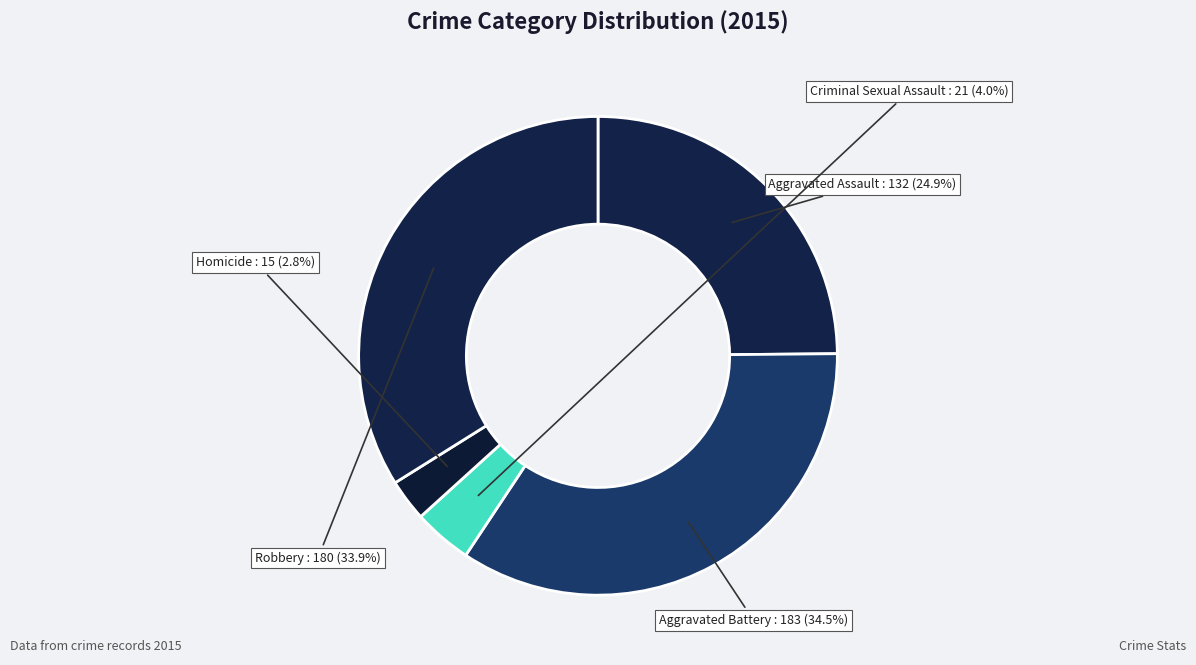

How much of the chart is everything except Criminal Sexual Assault?

96.0%